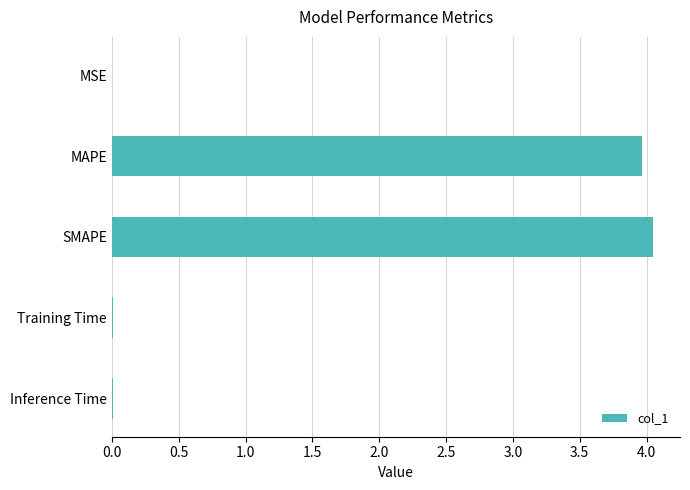

Are the bars grouped side by side (vs. stacked)?

No